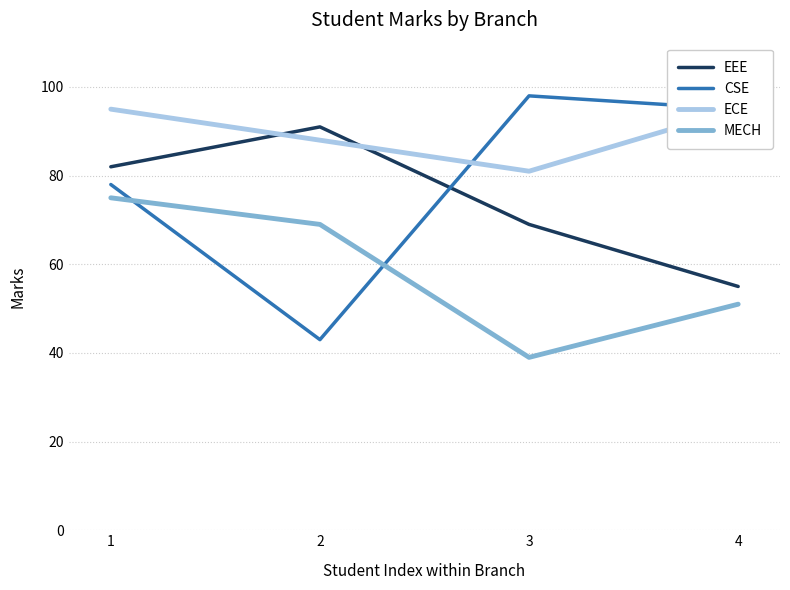

Where is the first local maximum for EEE?

2